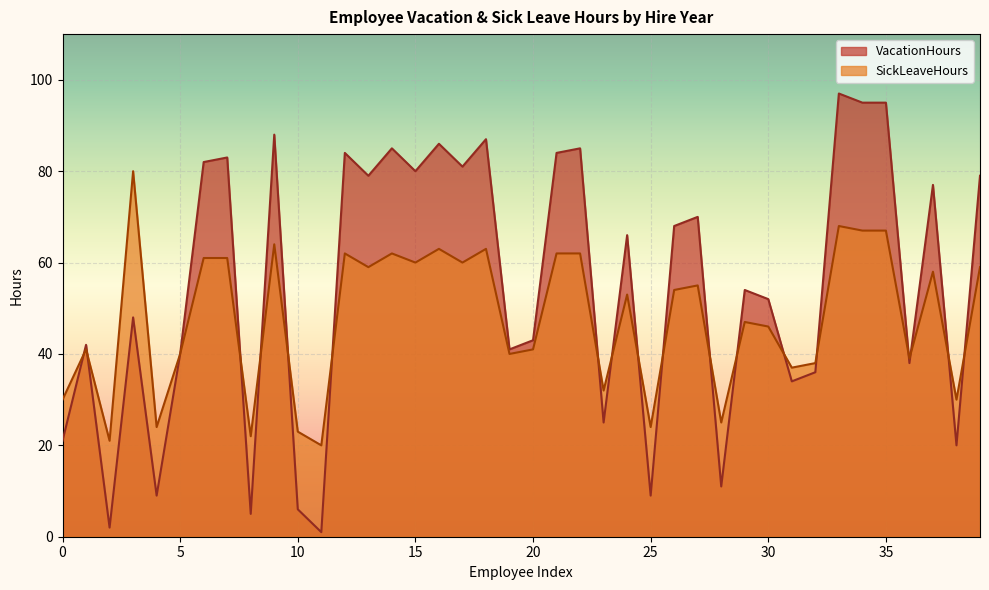

At 1998, list the series in order from smallest to largest.

VacationHours, SickLeaveHours